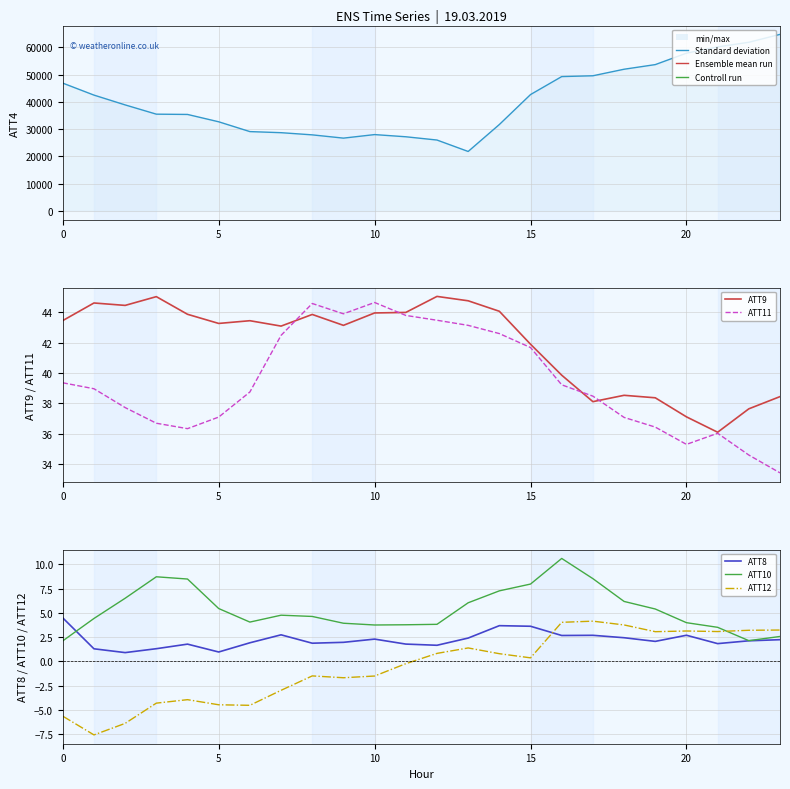

What is the average value of the ATT4 line series?

40462.5